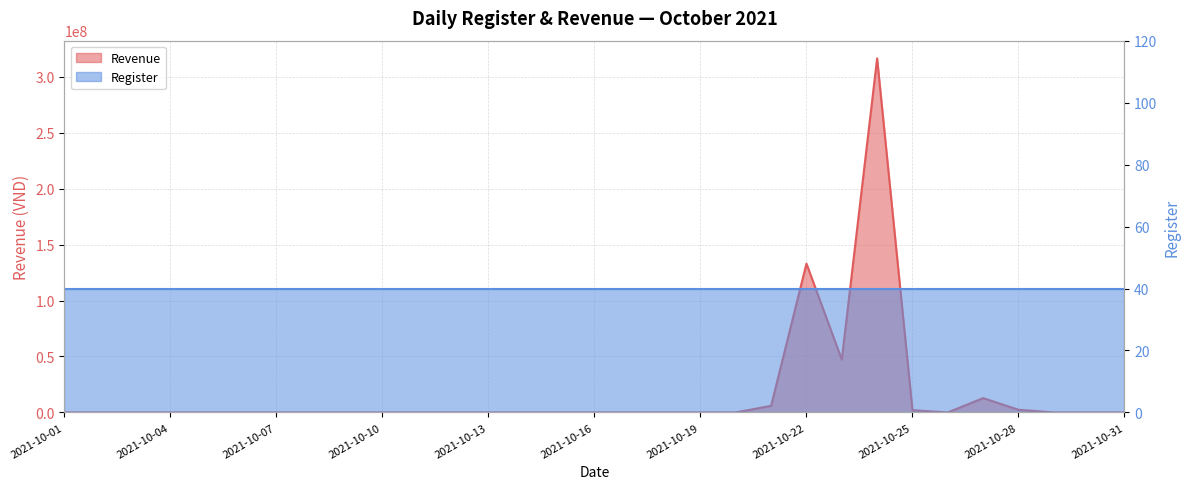

How many data points are above 0?

7